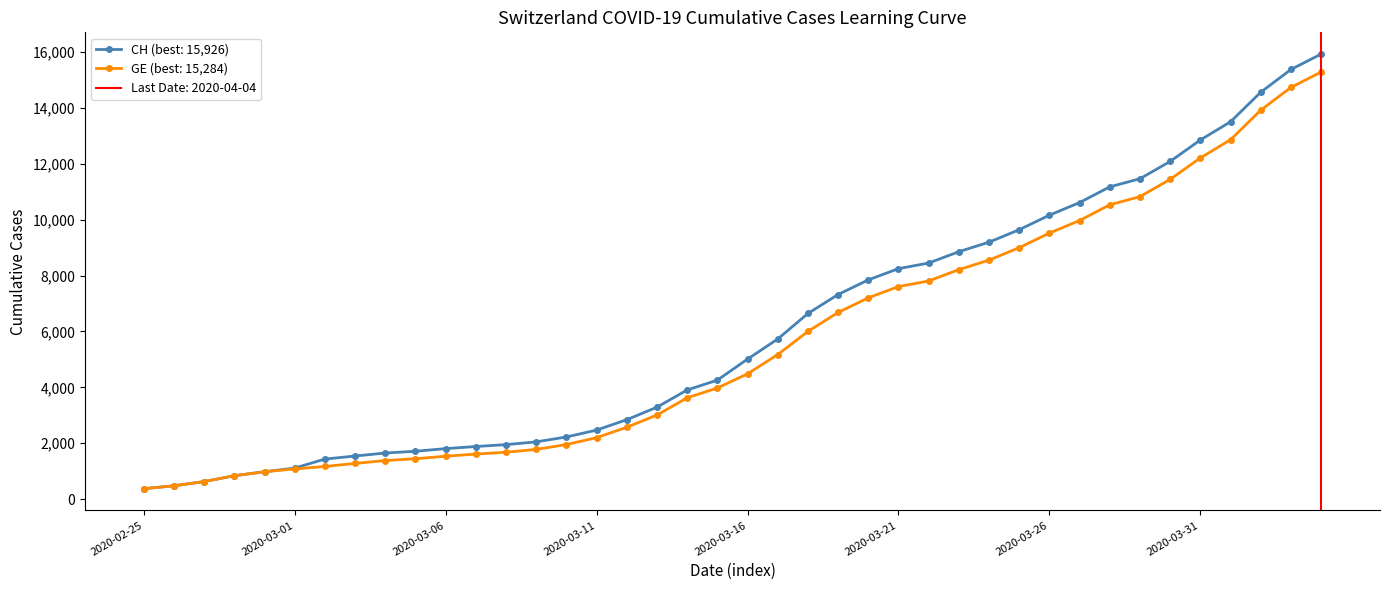

Is this an area chart (filled region under the line)?

No